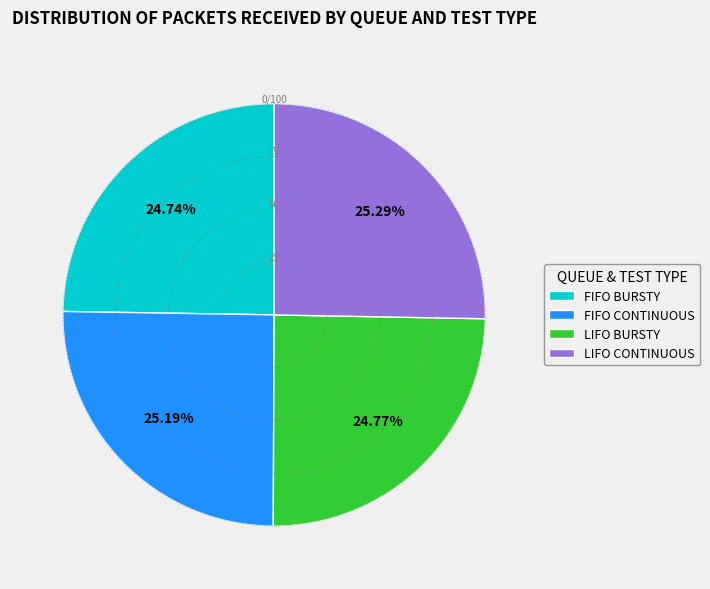

Approximately how many times larger is the value at LIFO CONTINUOUS compared to FIFO BURSTY?

1.0